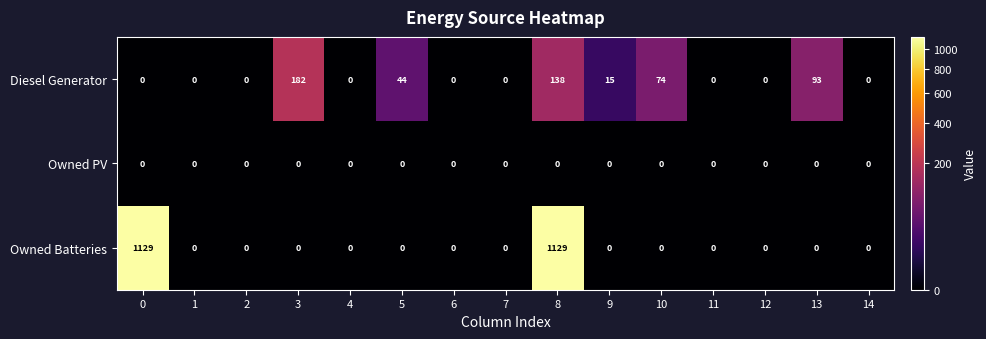

How many data points does each series have?

15